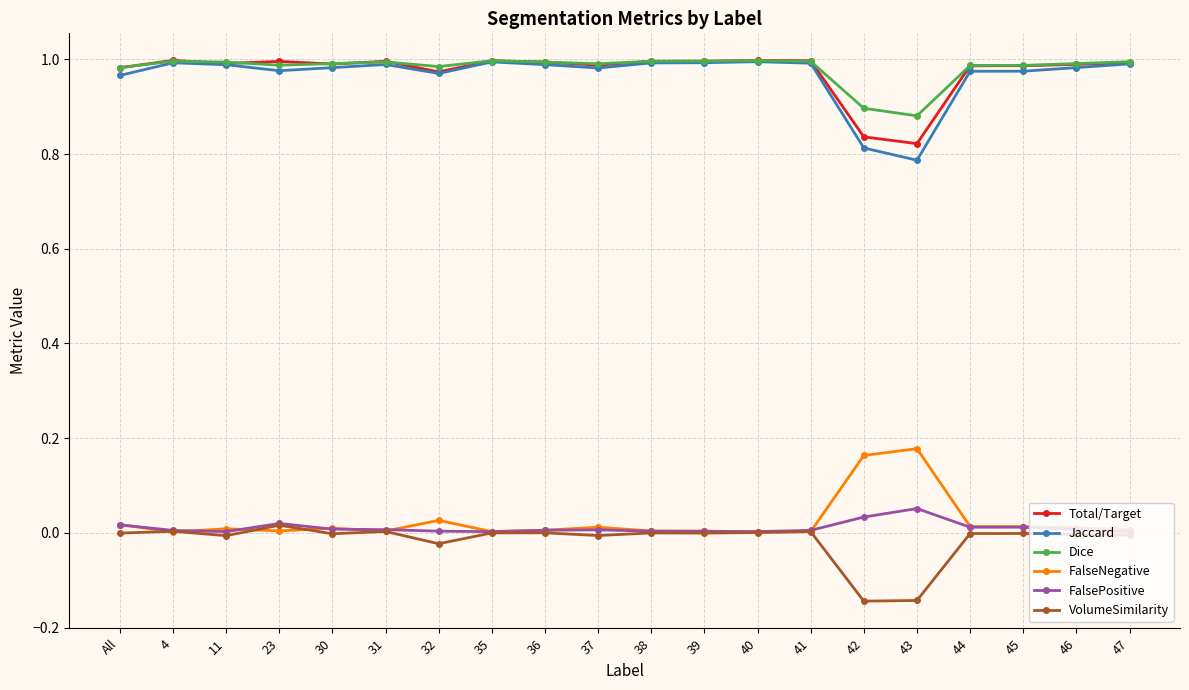

Is the value of VolumeSimilarity at 38 greater than the value of Total/Target at 43?

No